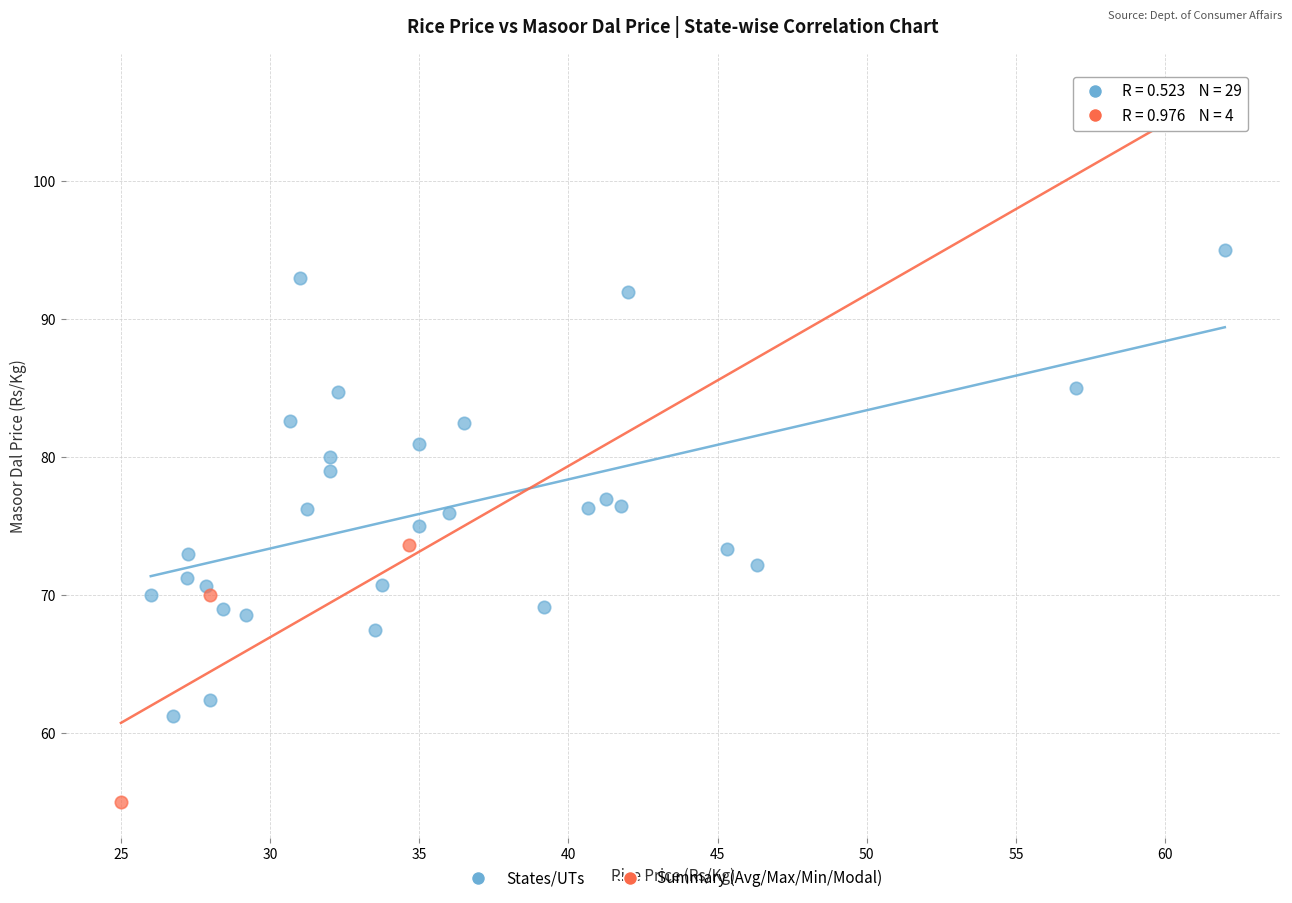

Which series contains the lowest Y value?

Summary (Avg/Max/Min/Modal)